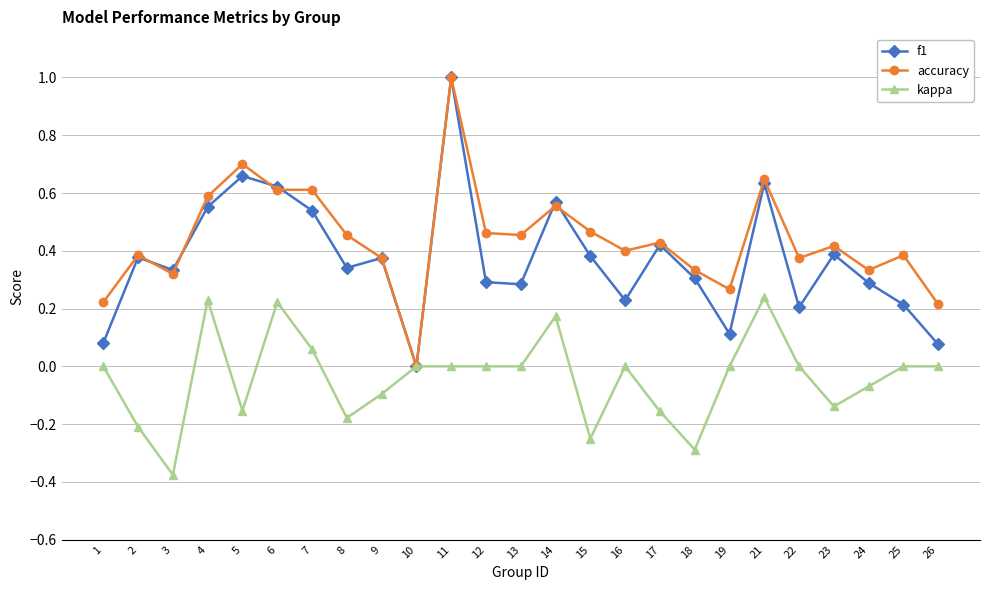

Does the chart display data point markers on the line(s)?

Yes